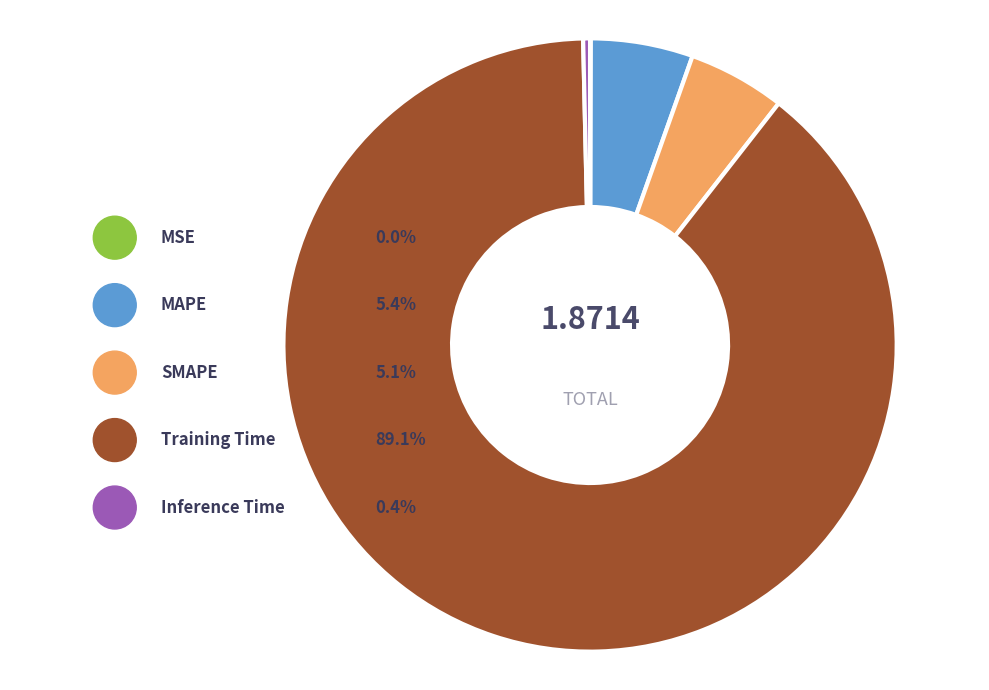

Count the number of slices in the pie.

5